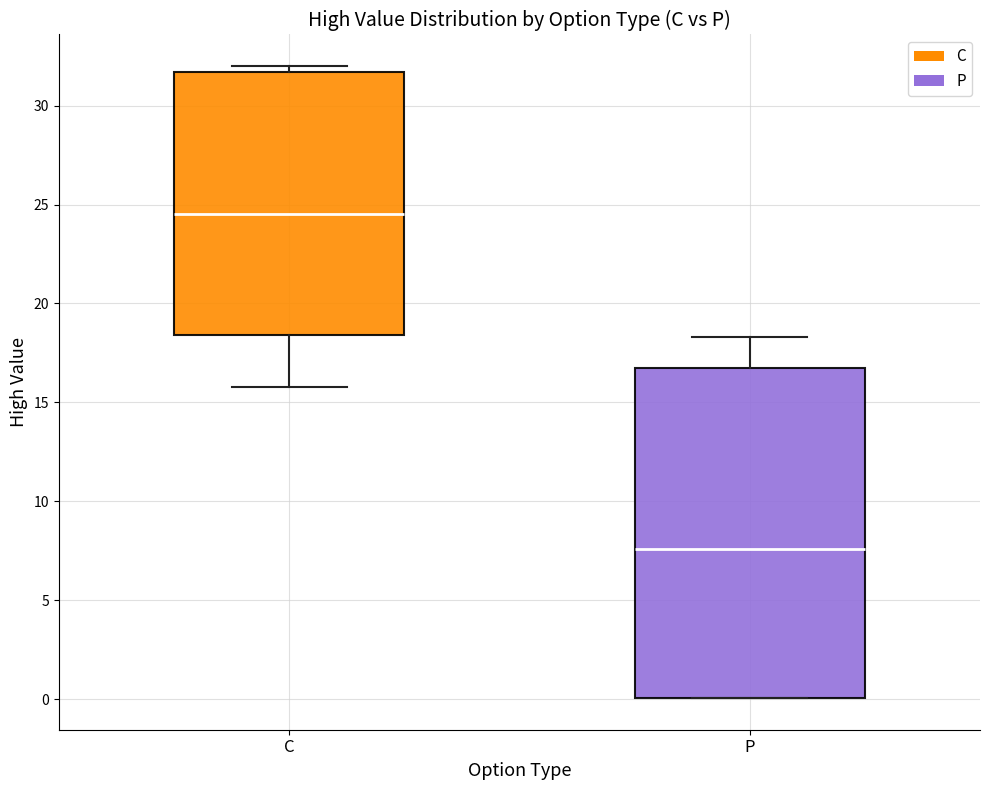

Reading left to right, read every box against the y-axis: the position of its median line, the range the box covers, and the ends of its whiskers. The values are not printed on the chart, so give them approximately, as read against the axis.

C: median 24.5, box 18.5 to 31.5, whiskers 16.0 to 32.0
P: median 7.5, box 0.0 to 17.0, whiskers 0.0 to 18.5